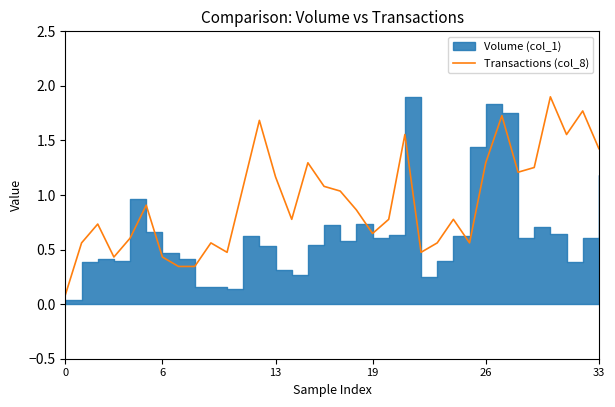

Read the value at 0.

0.1